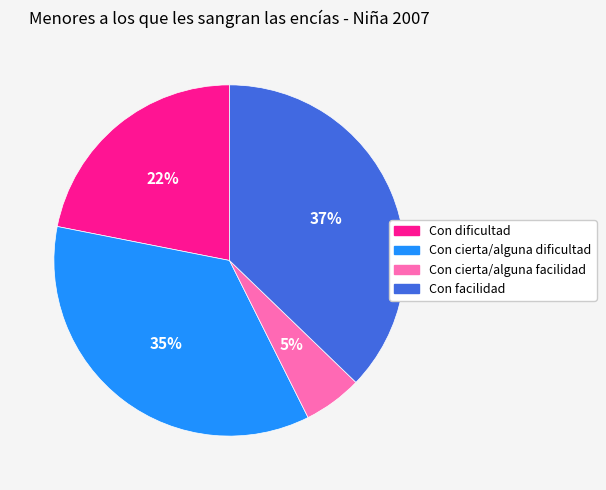

What percentage is the Con facilidad slice, to the nearest percent?

37%